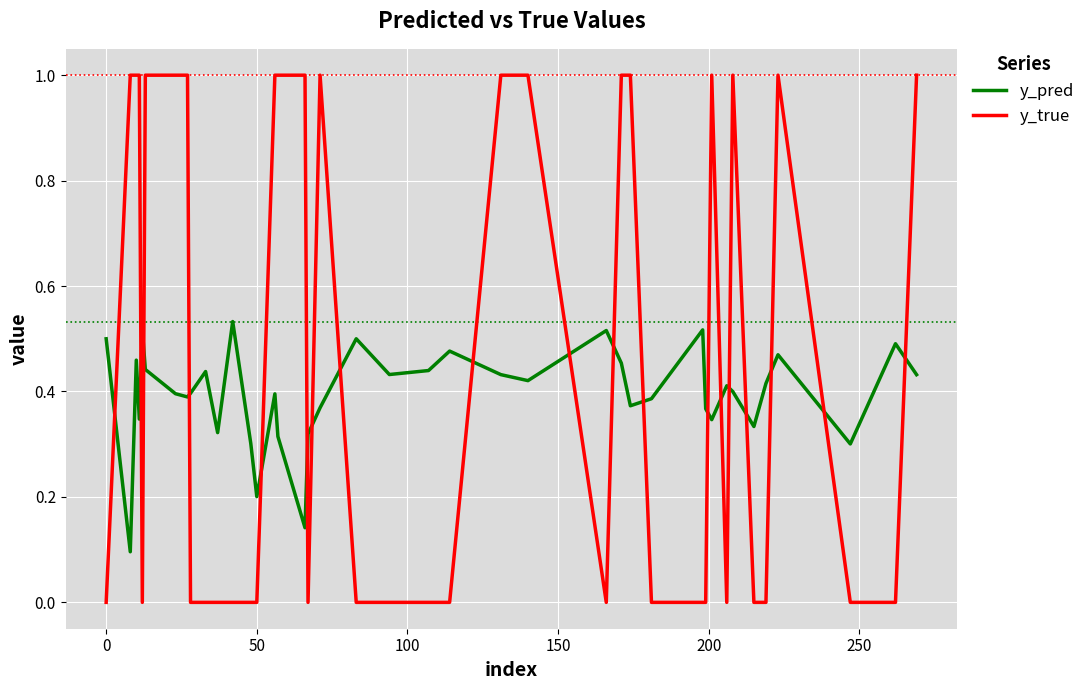

True or false: y_true and y_pred cross at least once.

True